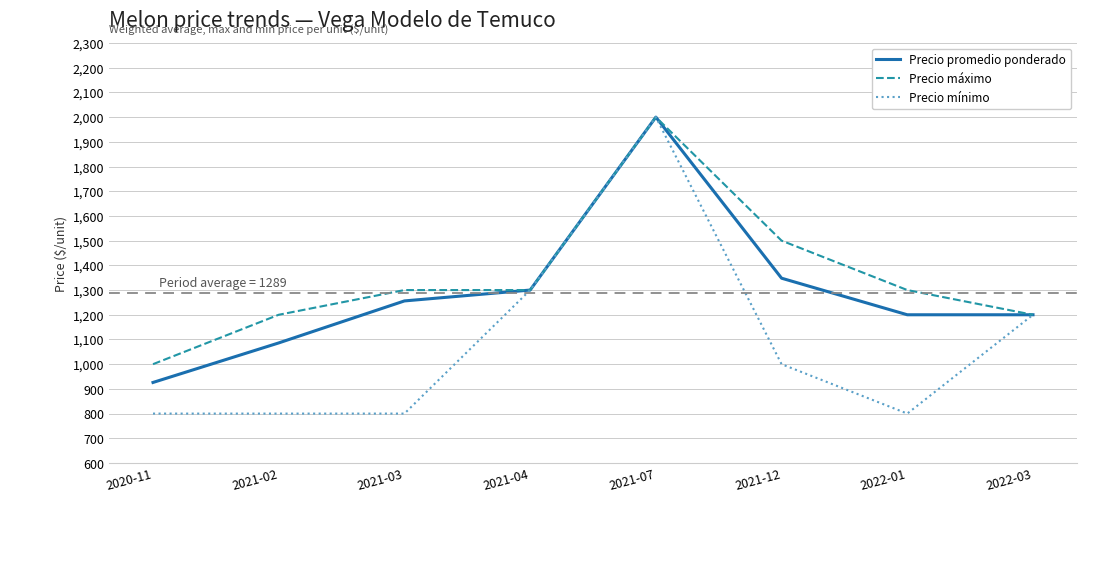

What is the difference between the second highest and second lowest values in the Precio máximo series?

300